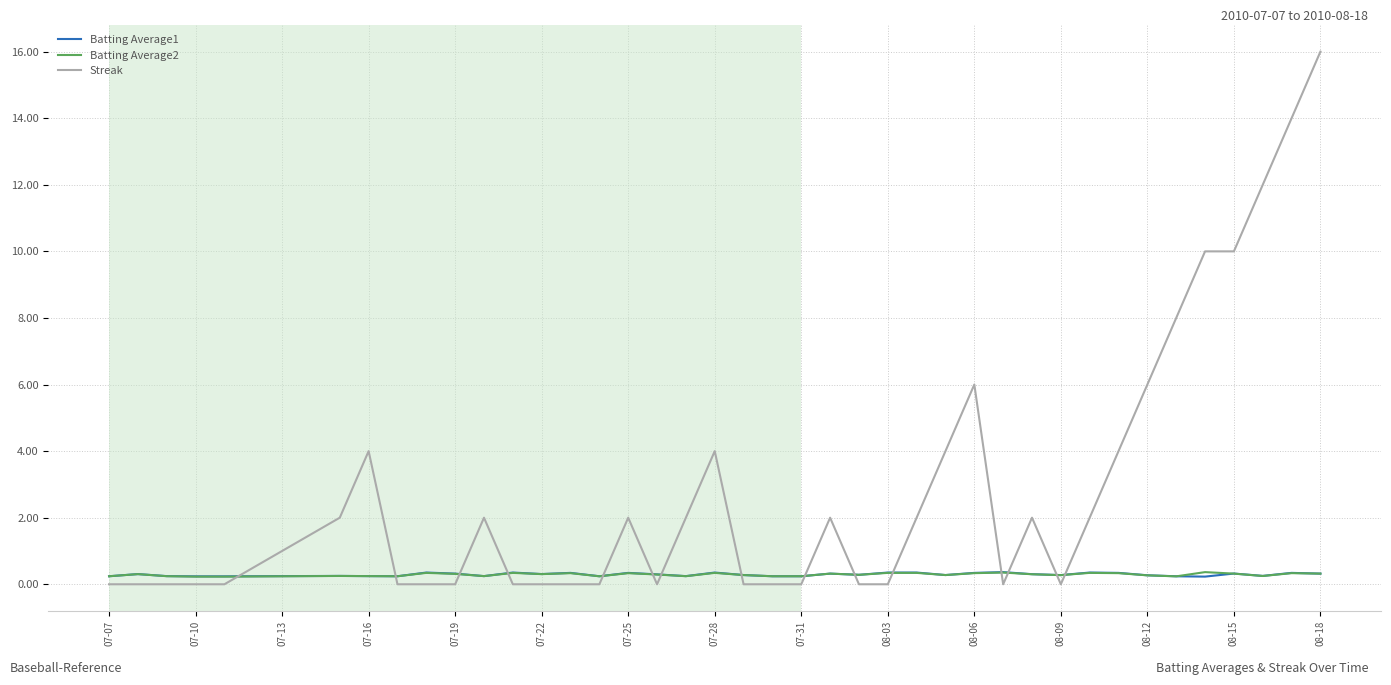

Which series has the largest total across all categories?

Streak